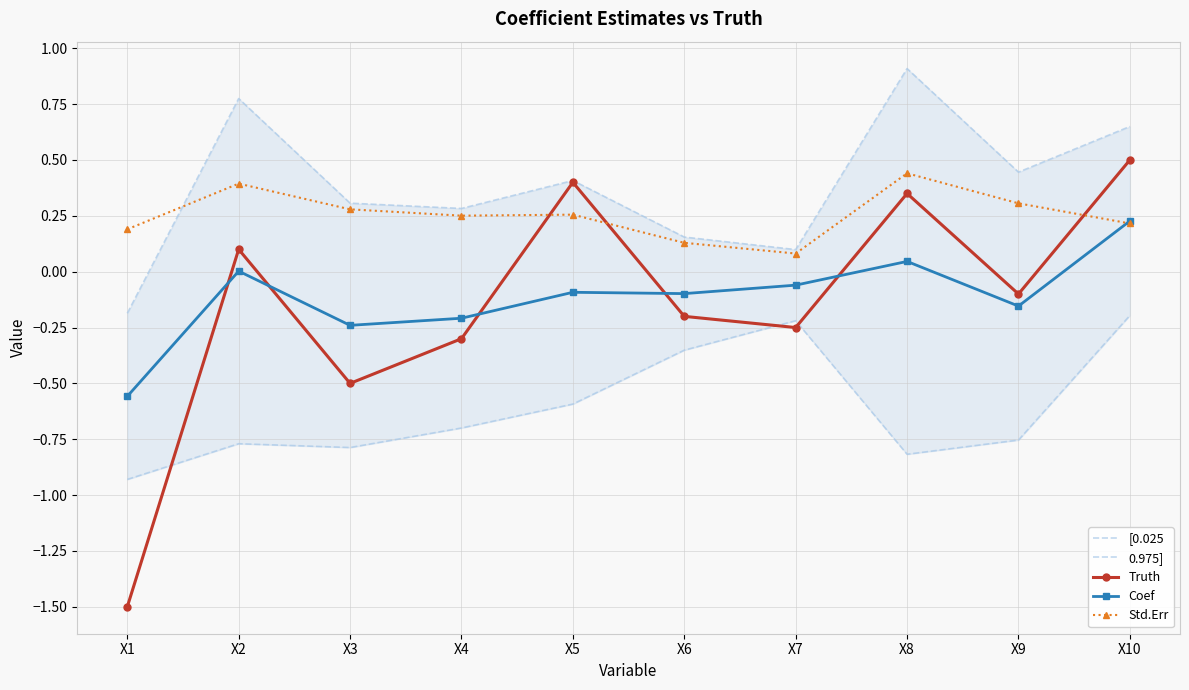

Is the value of Coef at X4 greater than the value of Truth at X1?

Yes